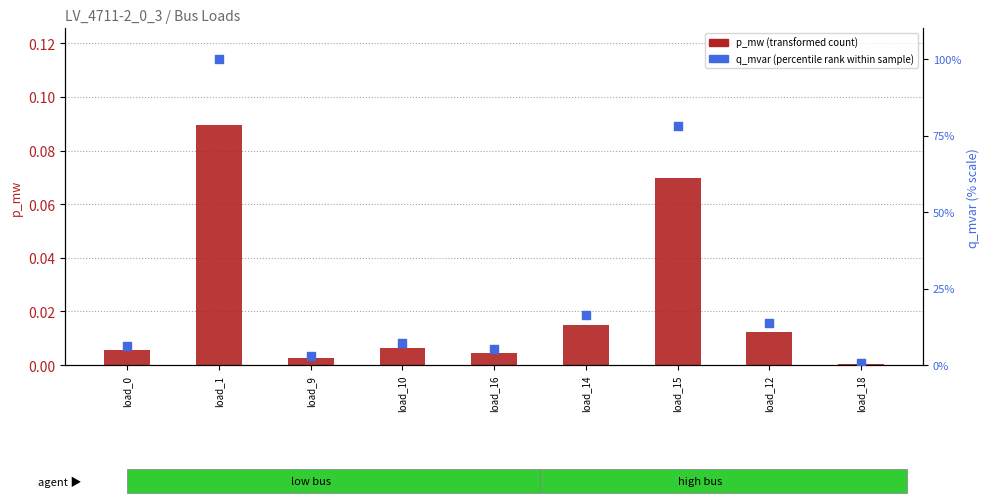

Which series reaches the minimum Y coordinate?

p_mw (transformed count)